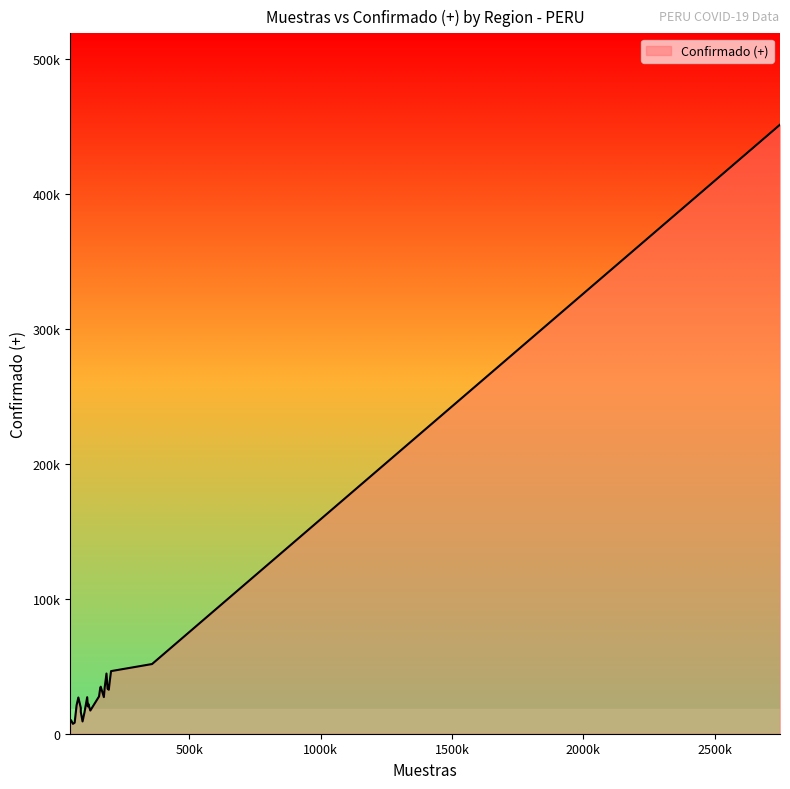

Does the chart display data point markers on the line(s)?

No